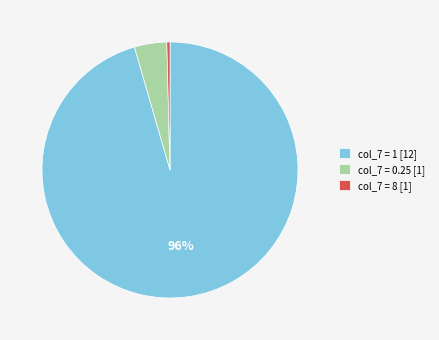

Which has a higher value, col_7 = 8 [1] or col_7 = 1 [12]?

col_7 = 1 [12]